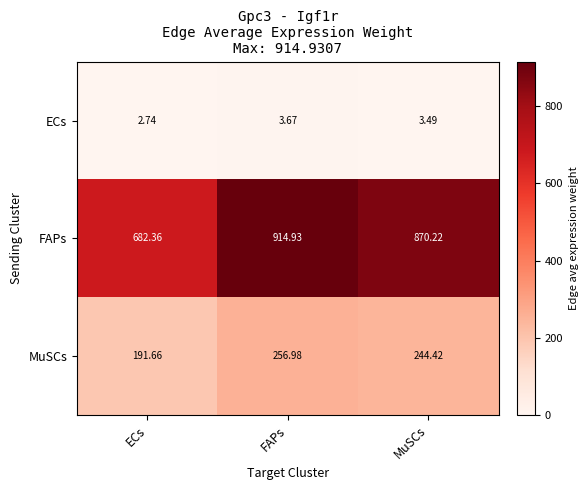

Which series has the largest total across all categories?

FAPs